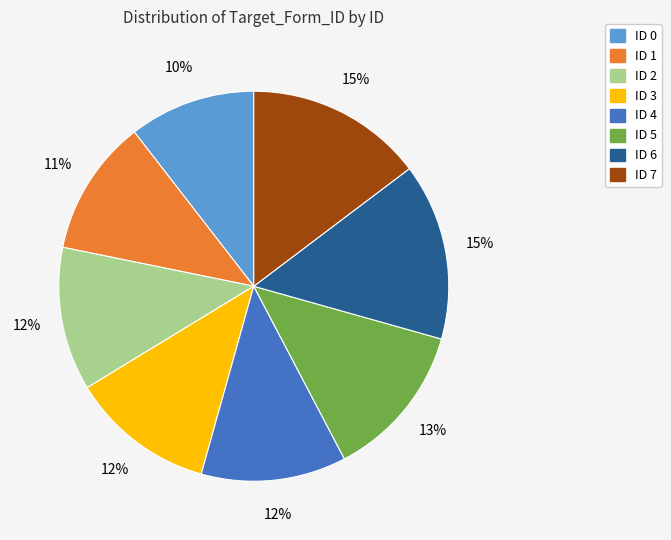

To the nearest percent, what is the average slice percentage?

12%